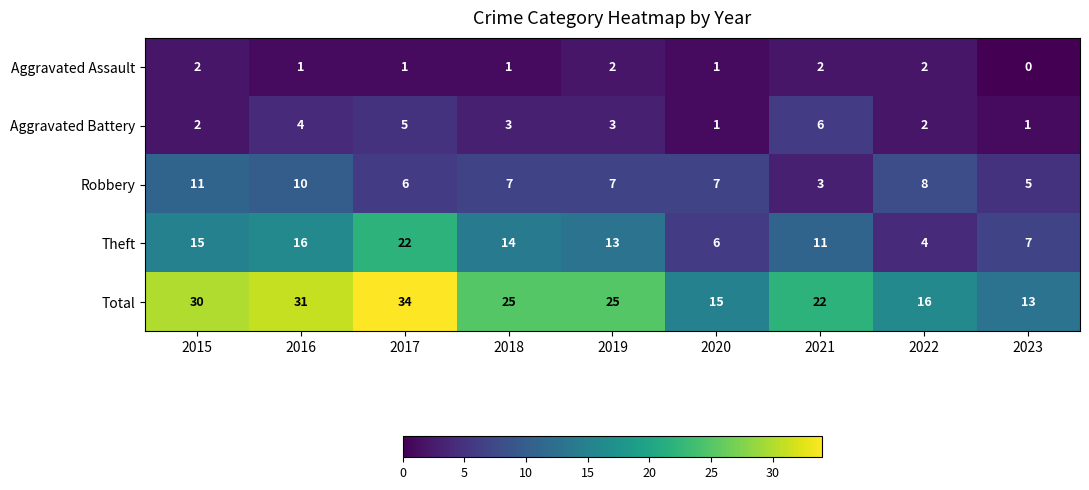

What is the average value of the Robbery series?

7